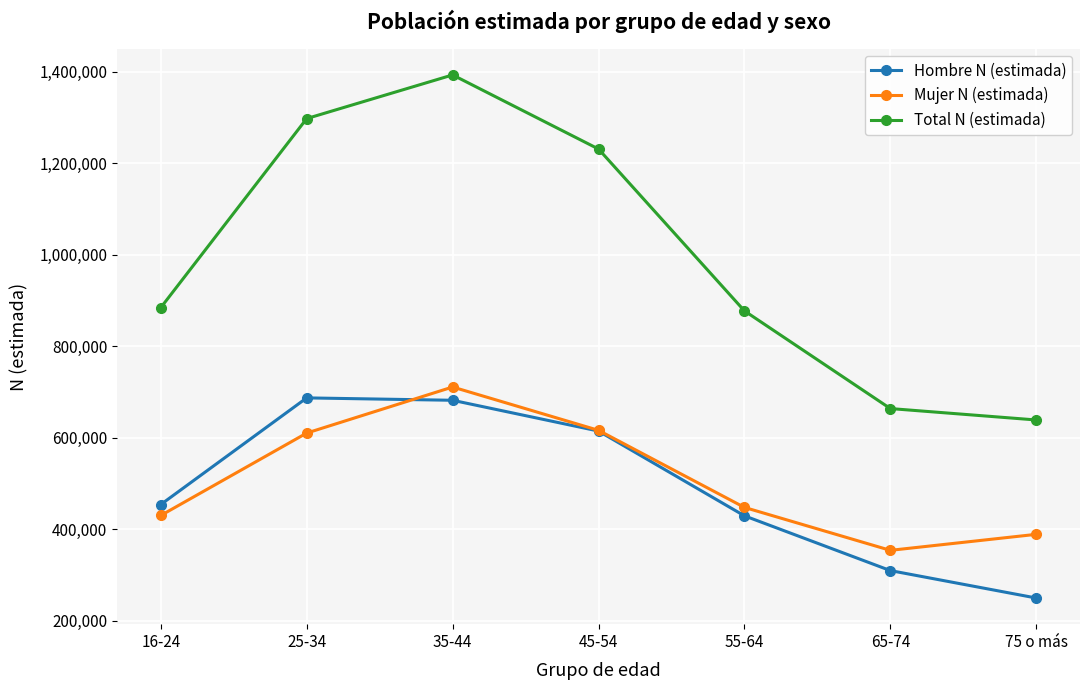

True or false: Total N (estimada) has more than 2 points higher than both neighbors.

False